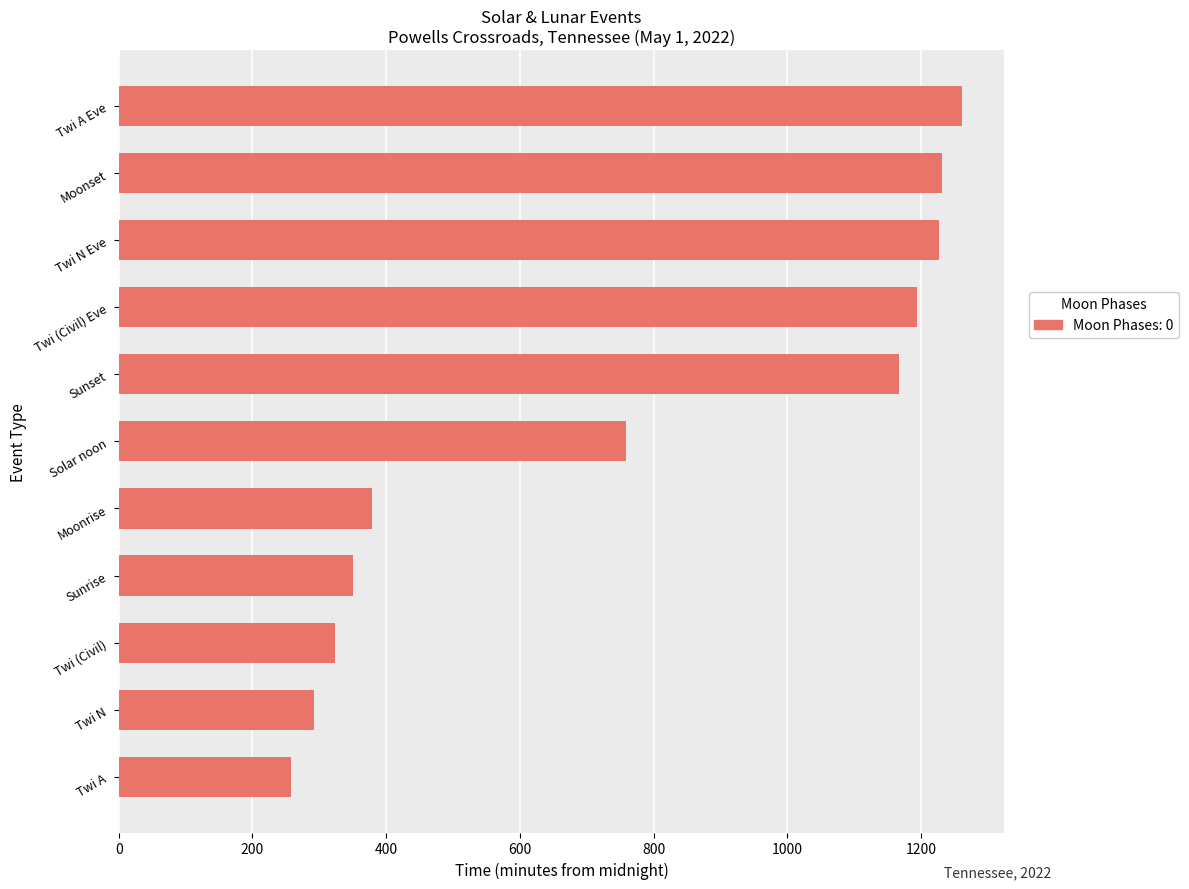

What is the smallest value displayed?

257